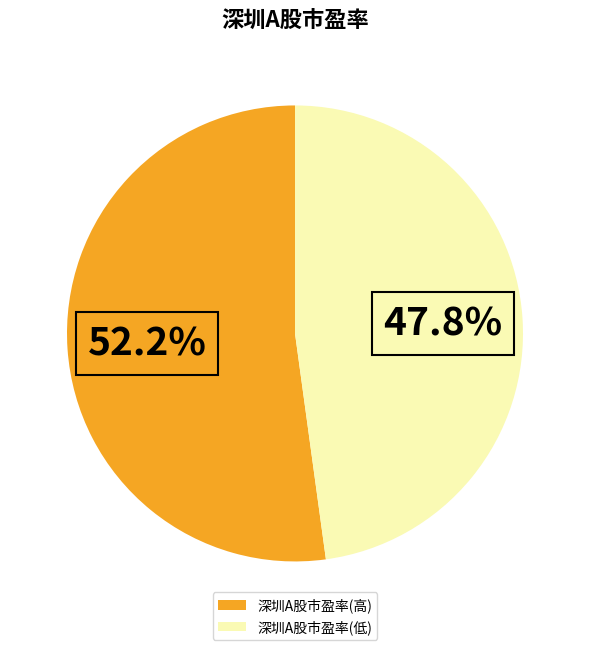

How many slices are in this pie chart?

2